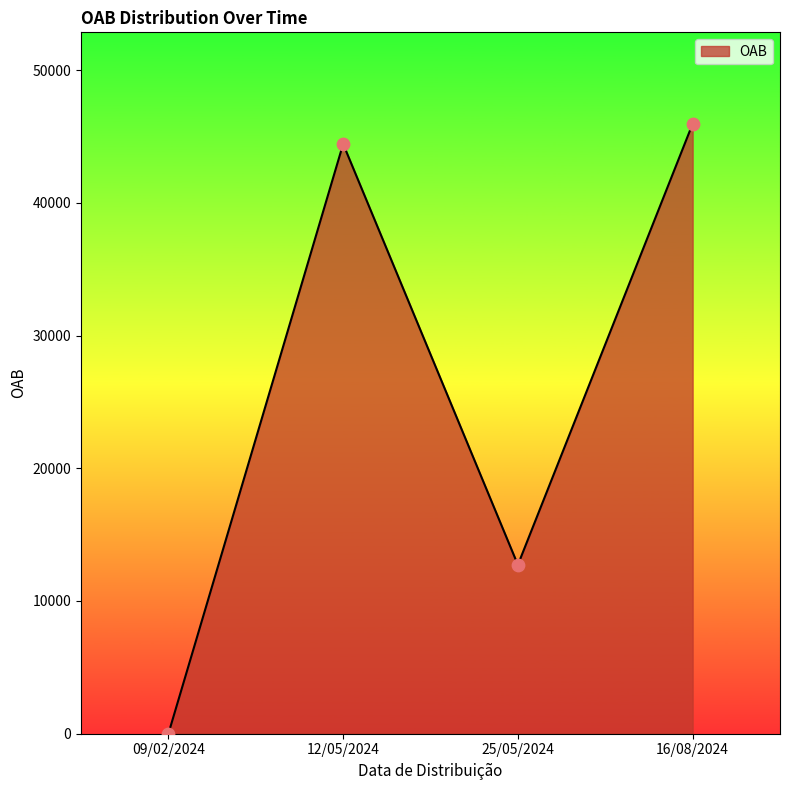

What is the ratio of the value at 16/08/2024 to the value at 25/05/2024?

3.6